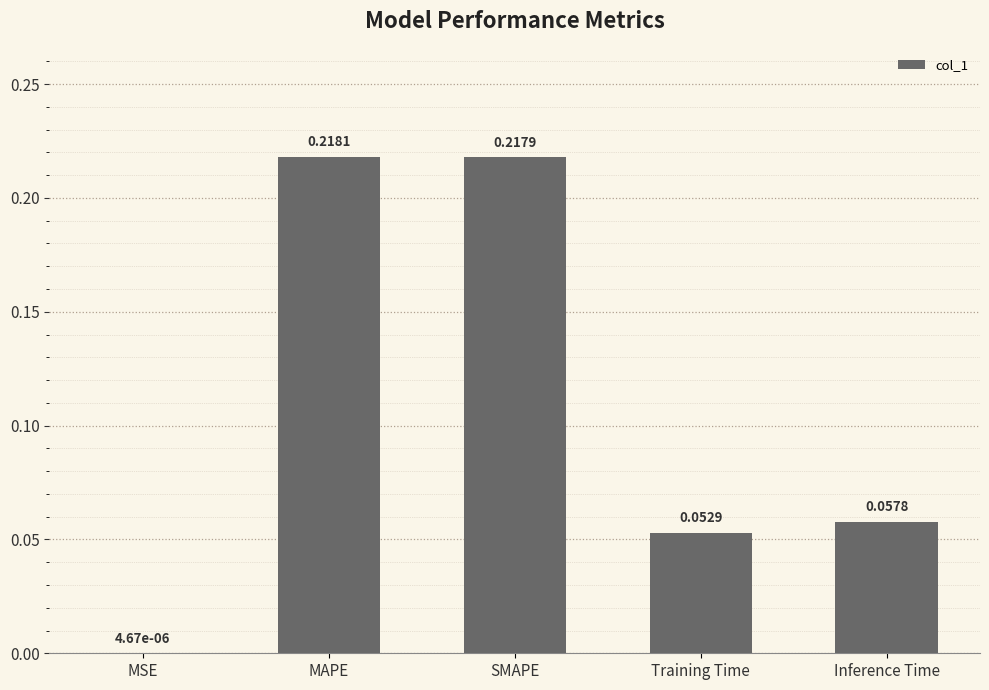

Which category has the highest value across all series?

MAPE